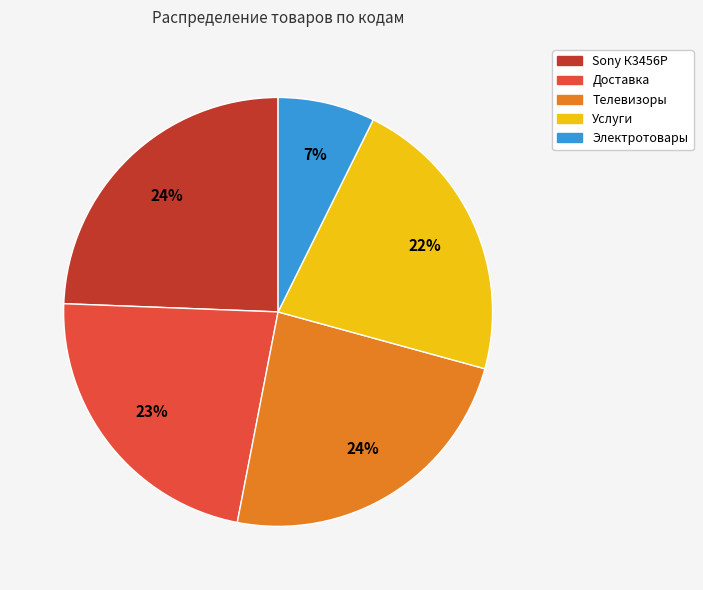

Between Sony К3456P and Доставка, which is larger?

Sony К3456P